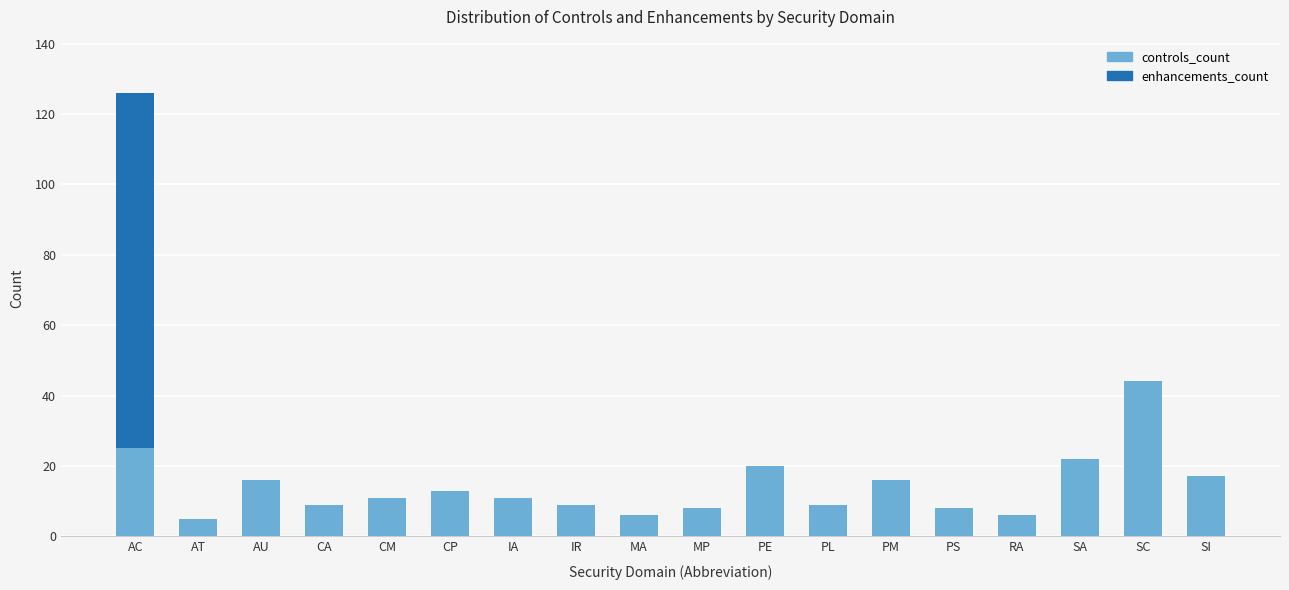

The controls_count series shows 25 at SI. True or false?

False